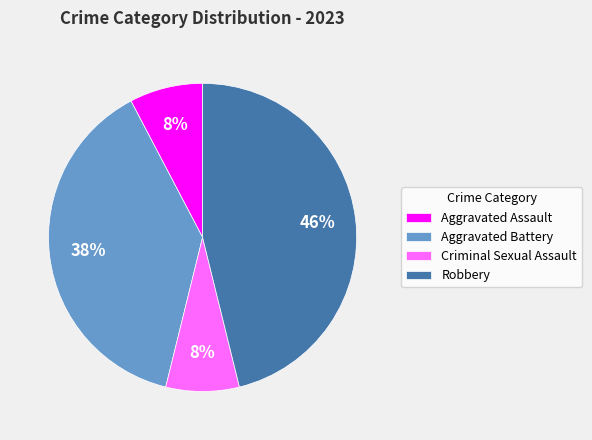

Which category has the biggest portion of the pie?

Robbery